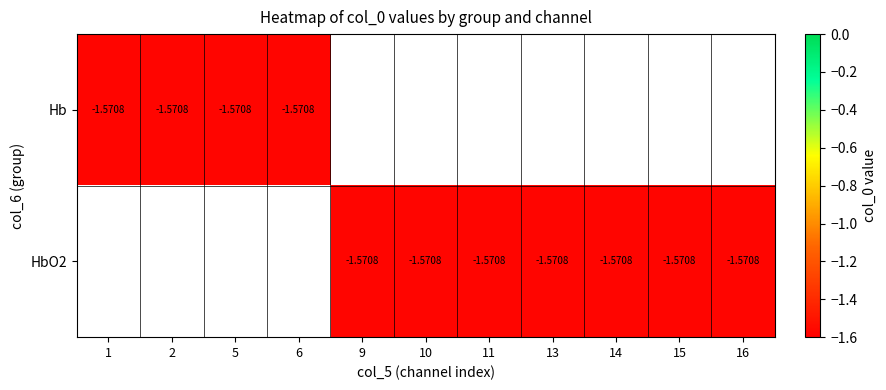

Is it true that Hb equals -2.6 at 1?

False